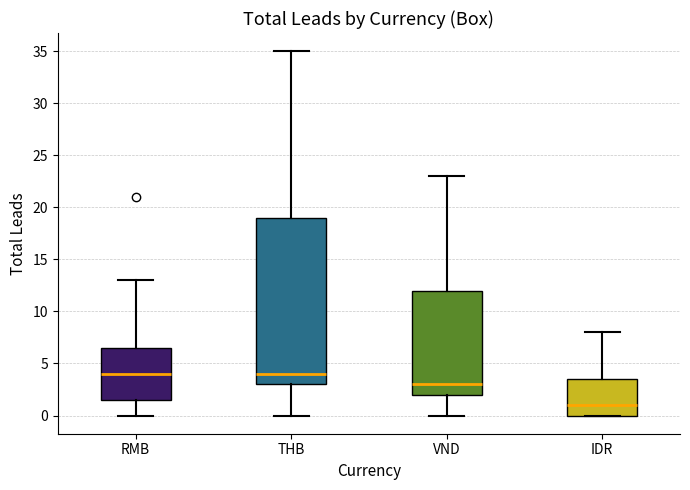

Which box is the tallest, from its lower edge to its upper edge?

THB